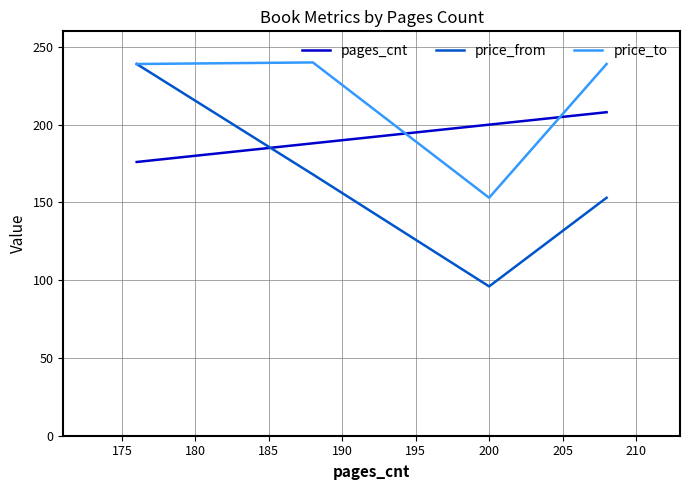

What is the maximum value for price_to?

240